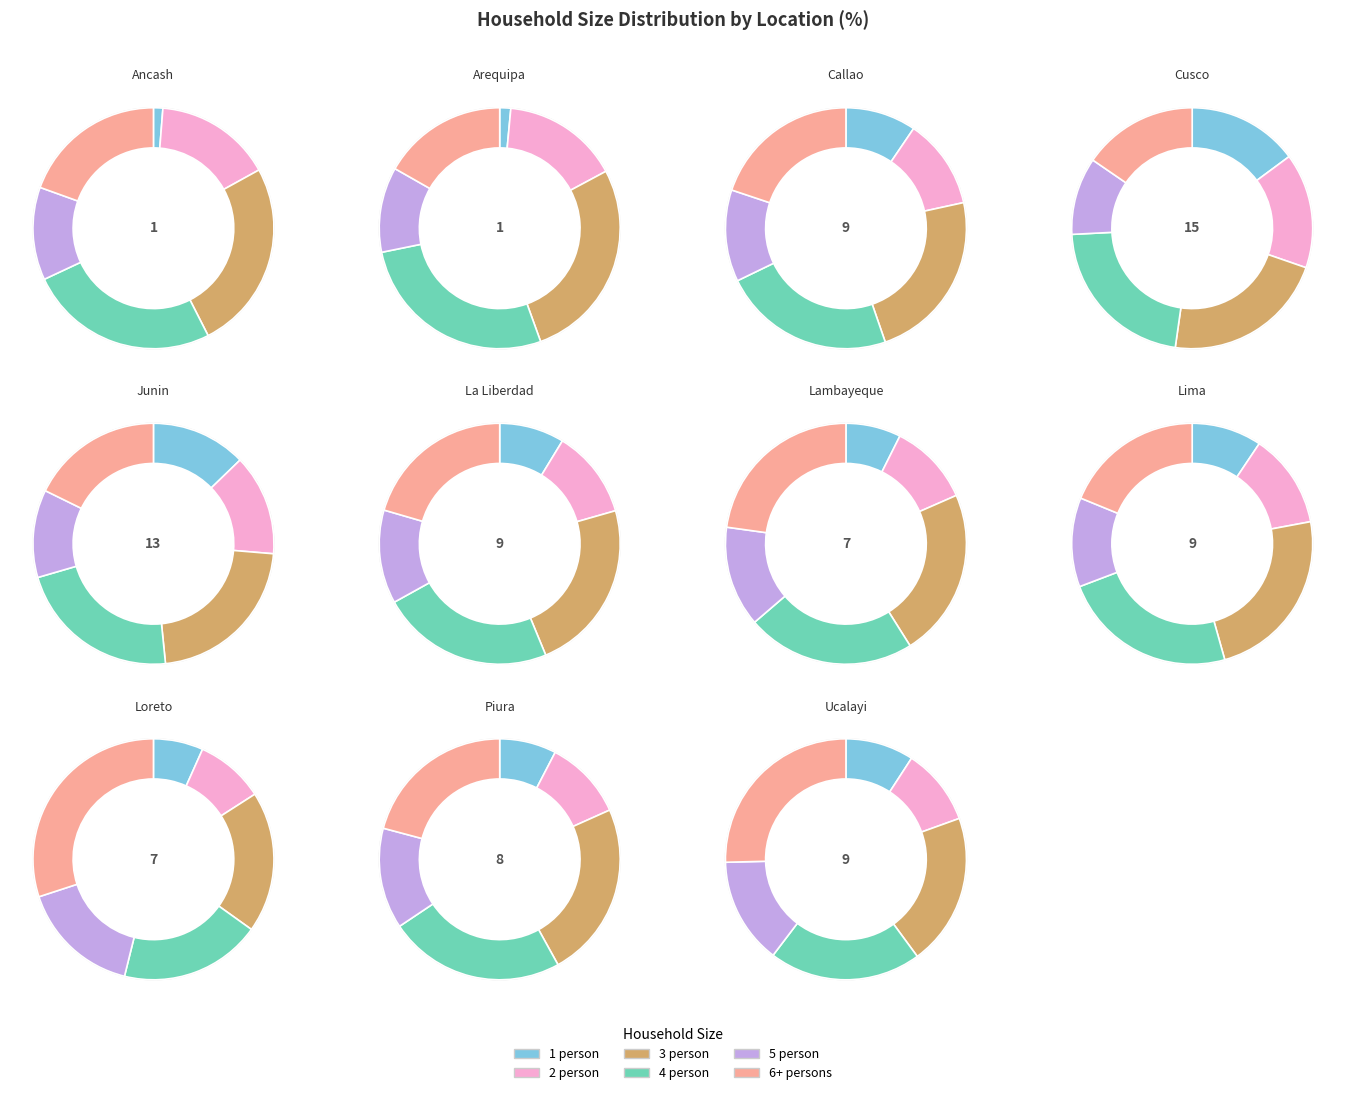

Which series has the widest spread of values?

6+ persons